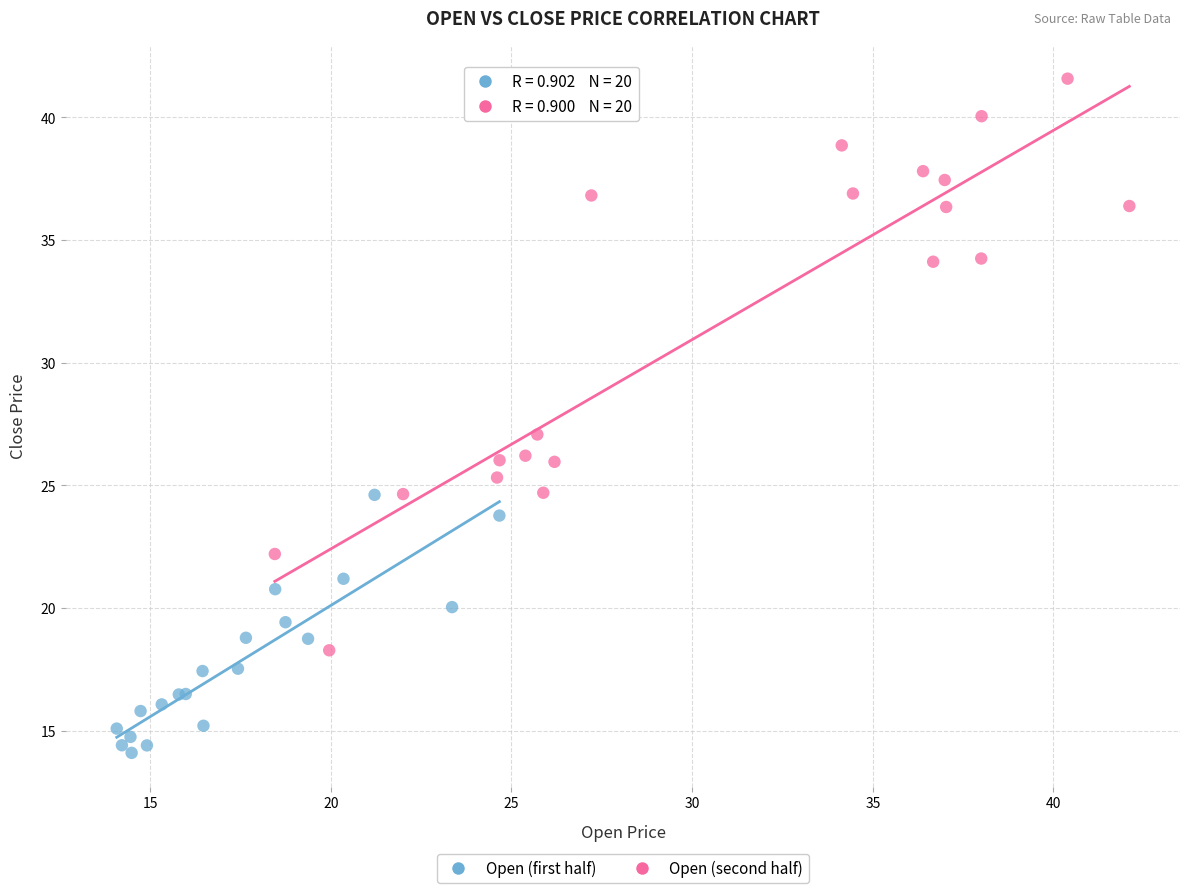

What are all the series names shown in the legend?

Open (first half), Open (second half)